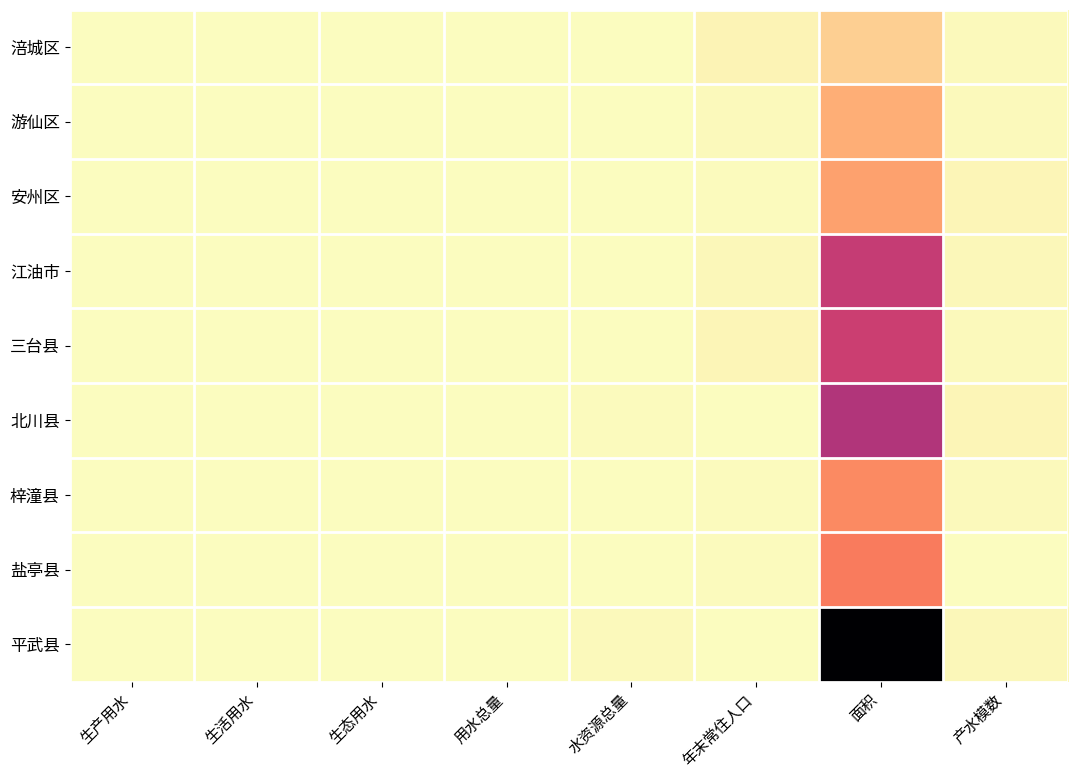

At which label does 北川县 first exceed 18?

水资源总量